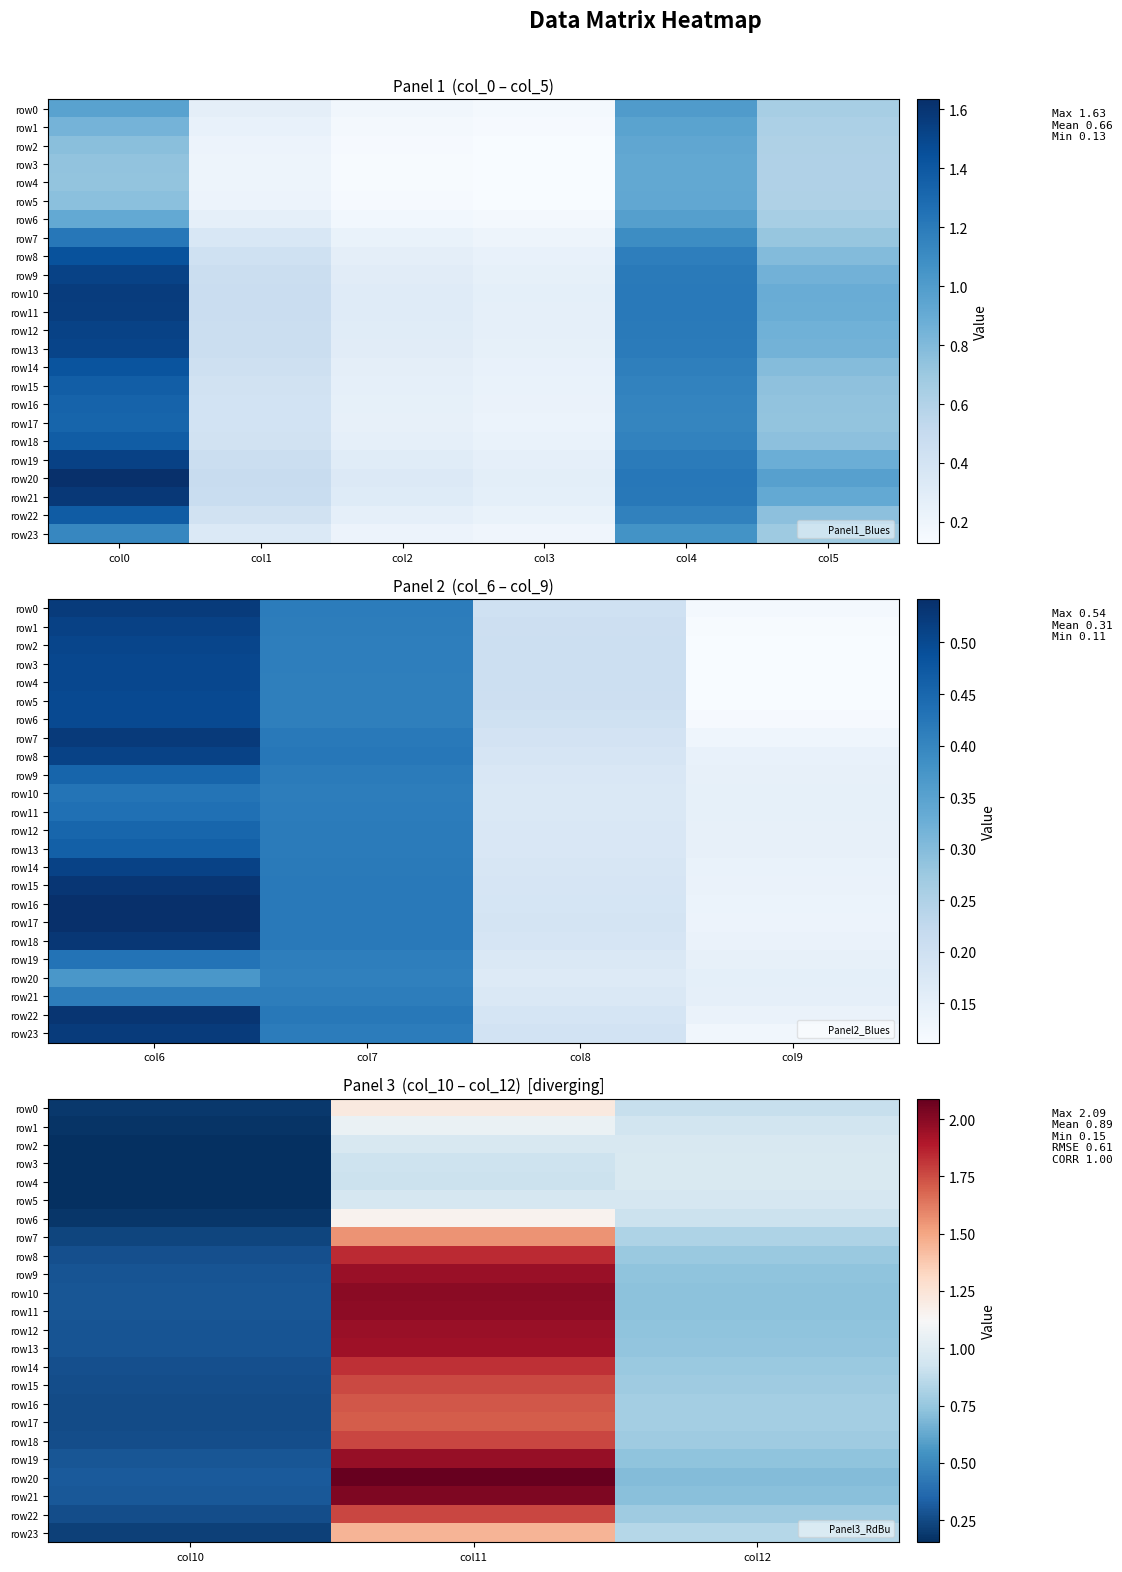

How many series are shown in this chart?

24